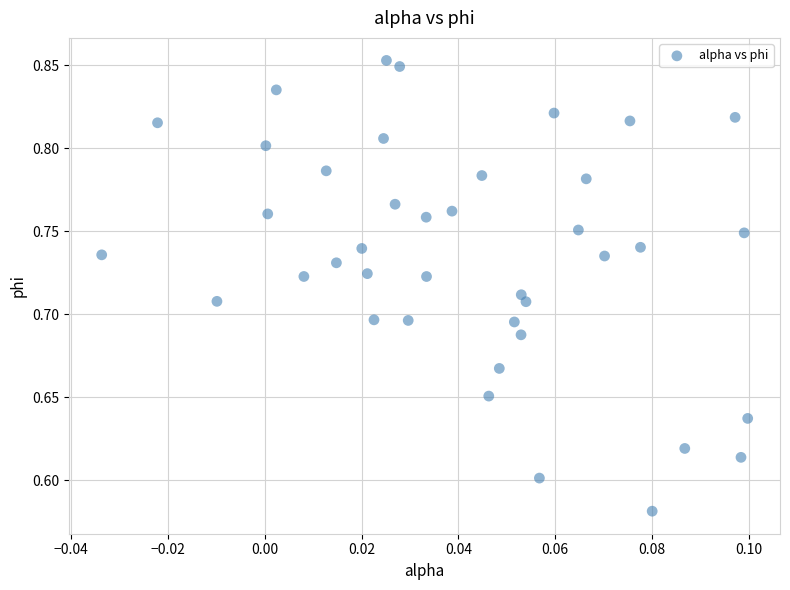

What is the range of Y values (max minus min)?

0.3